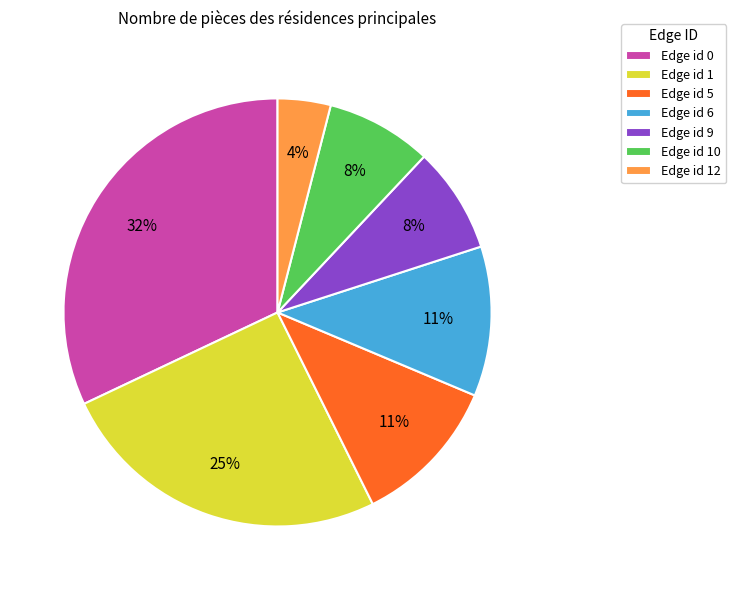

The Edge id 6 slice represents 11% of the pie. True or false?

True